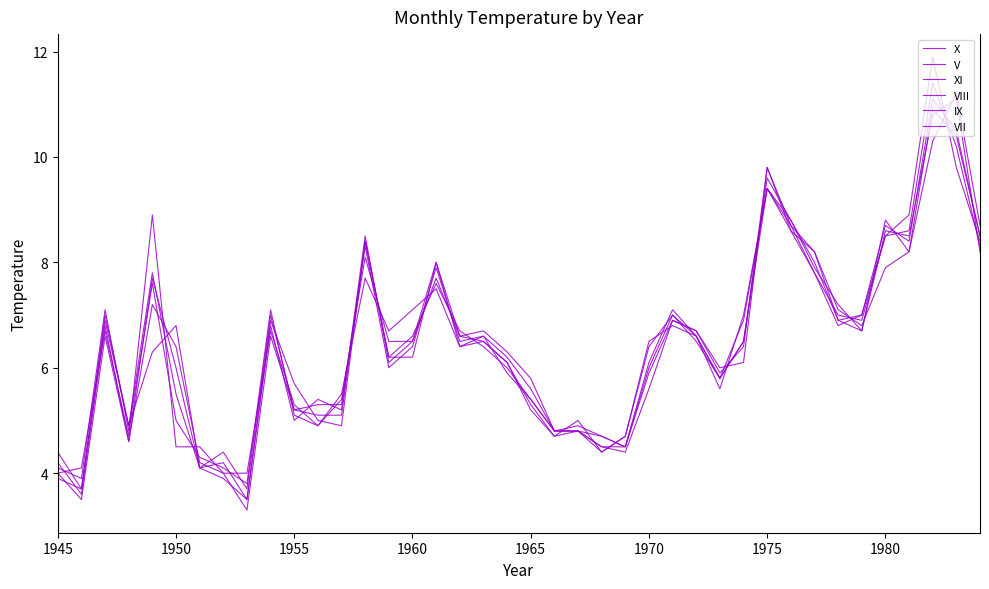

Does the chart have visible grid lines?

No